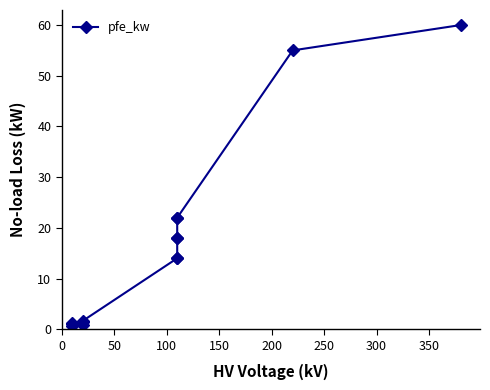

How many interior local valleys (lower than both neighbors) does the data have?

1